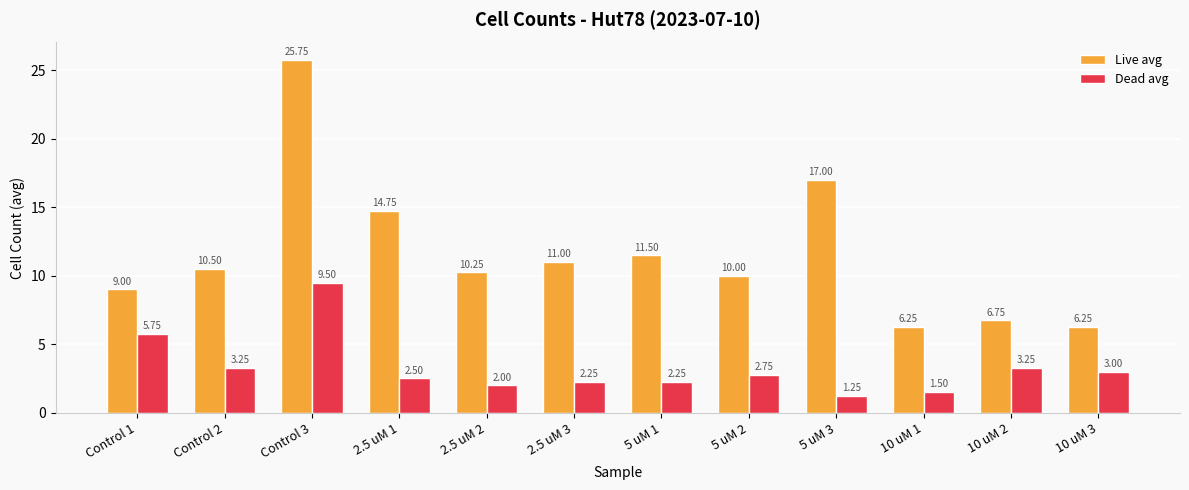

At which category does the chart reach its minimum across all series?

5 uM 3